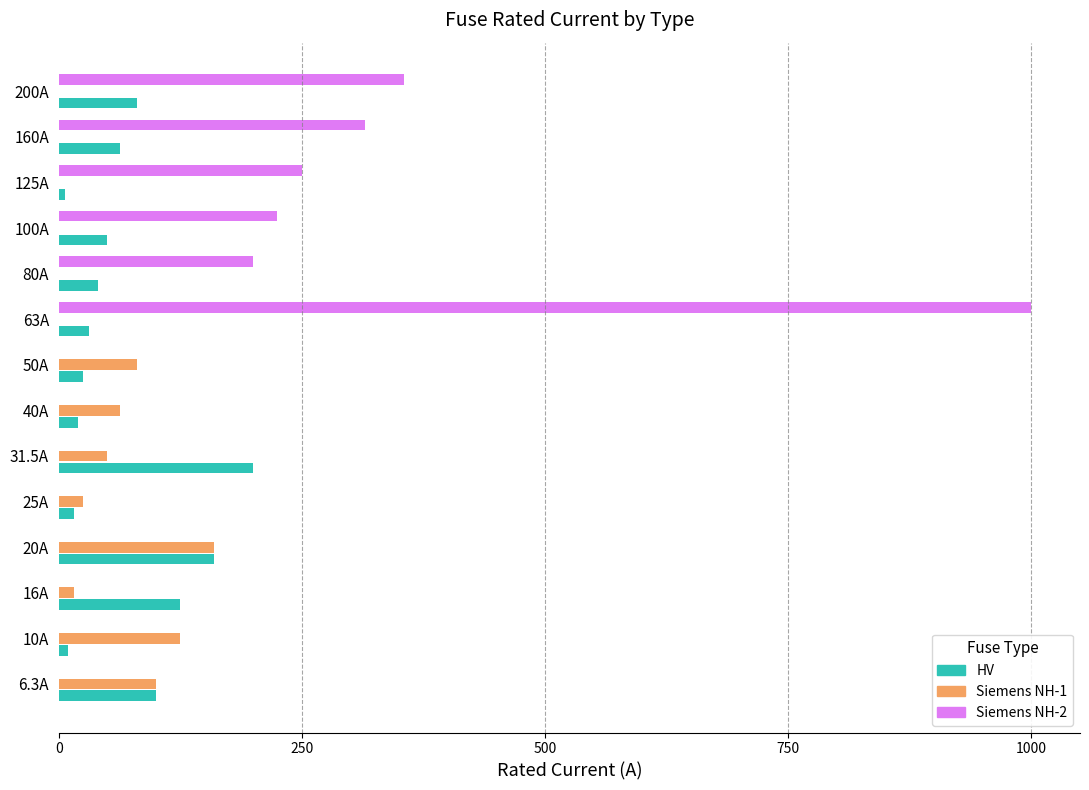

What is the sum of the Siemens NH-1 values at 50A and 6.3A?

180.0